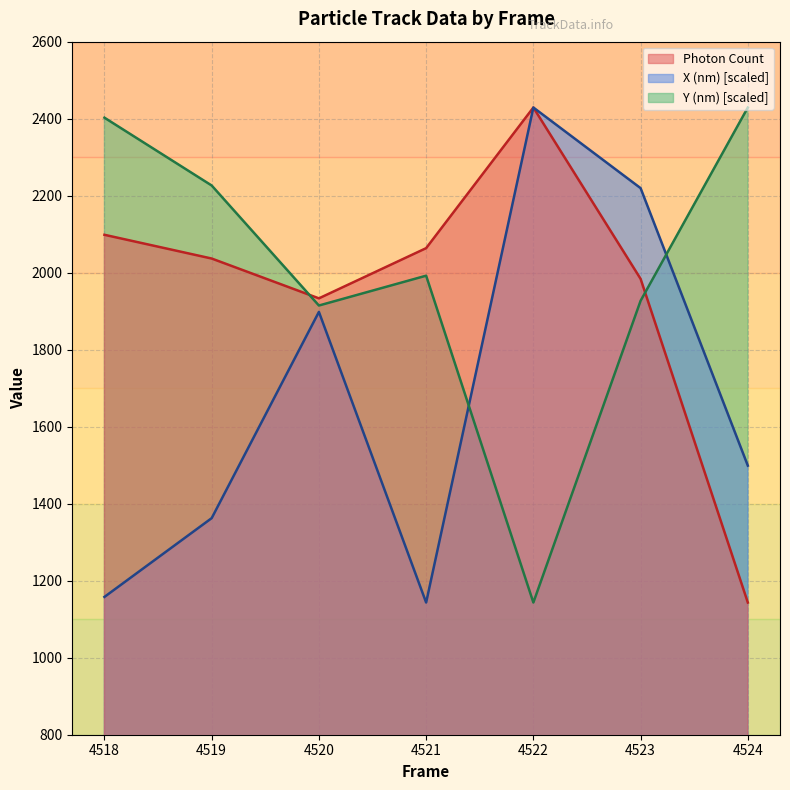

Which series has the widest spread of values?

Photon Count